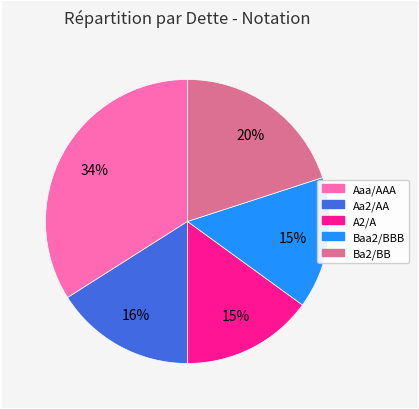

Which slice is the largest?

Aaa/AAA